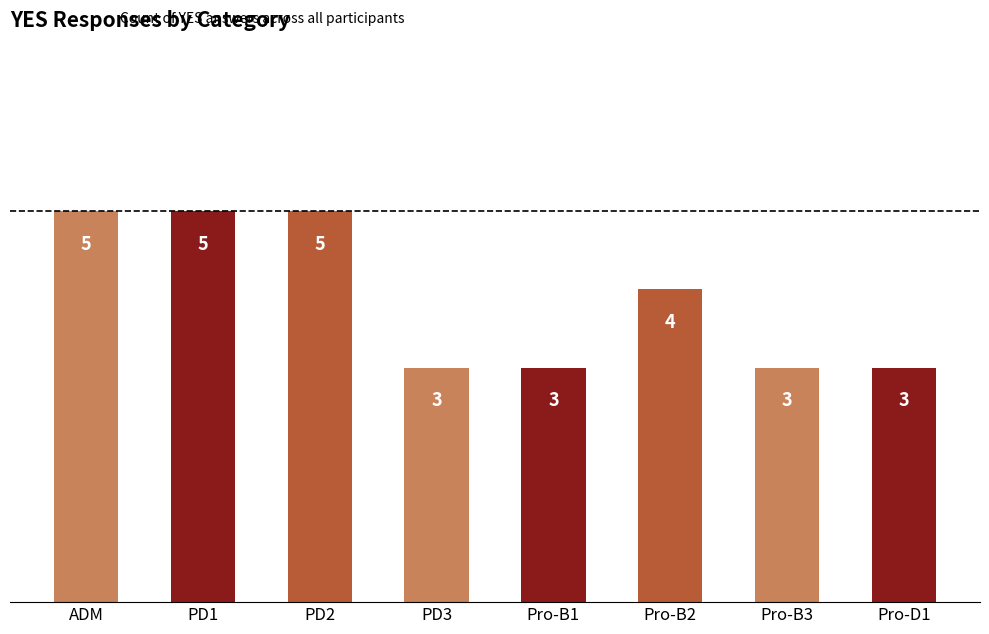

Is it true that the value at ADM is 5?

True